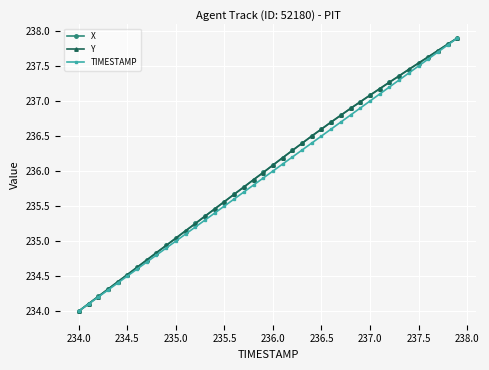

Does the chart have visible grid lines?

Yes